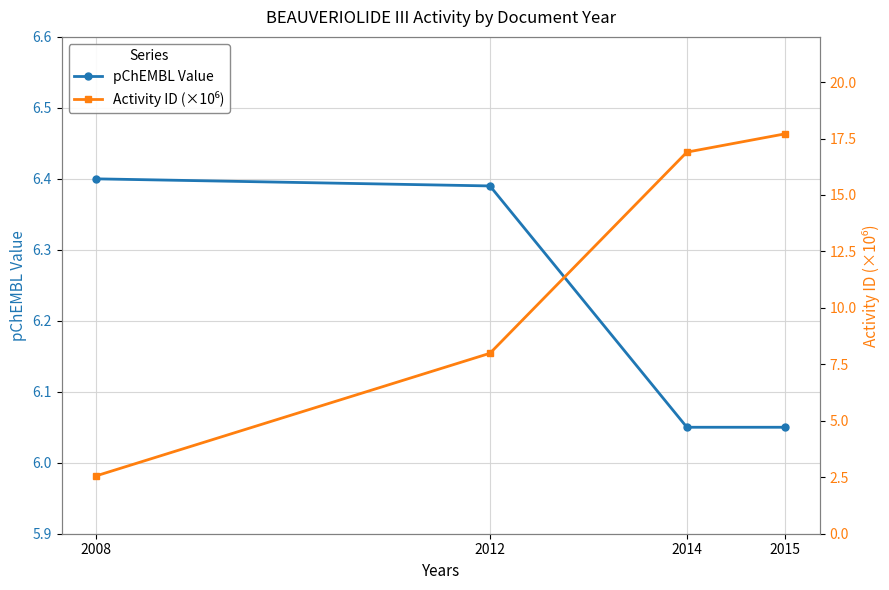

At which category does the chart reach its peak across all series?

2015